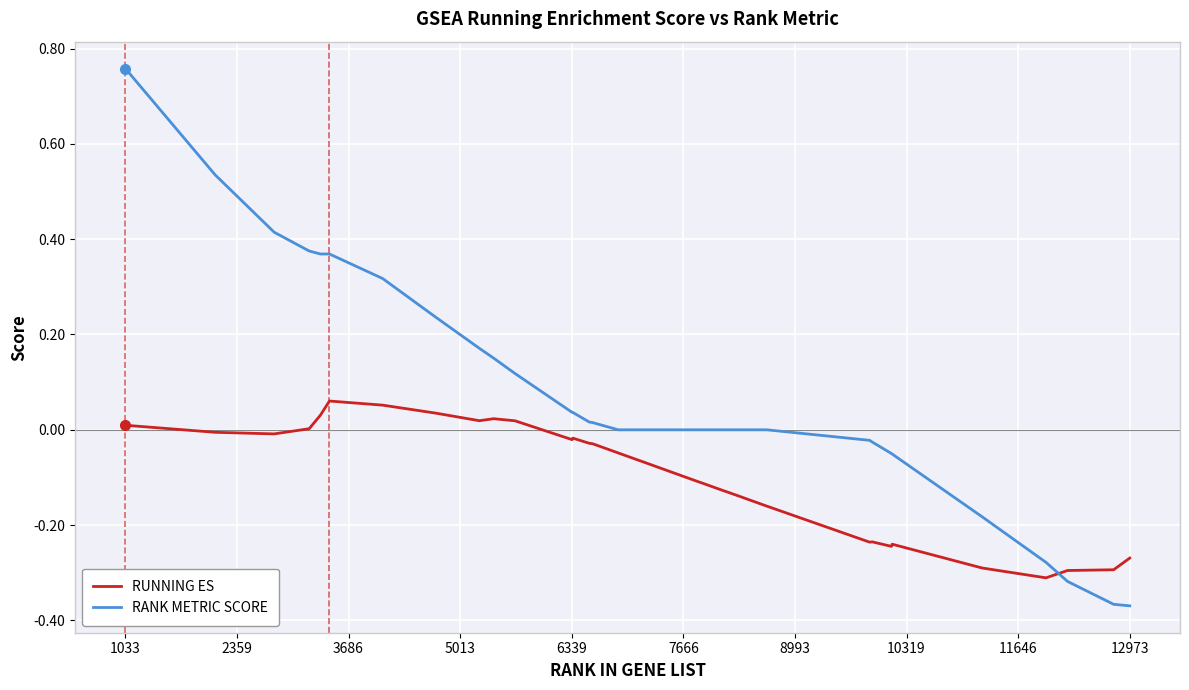

Which series has the largest total across all categories?

RANK METRIC SCORE